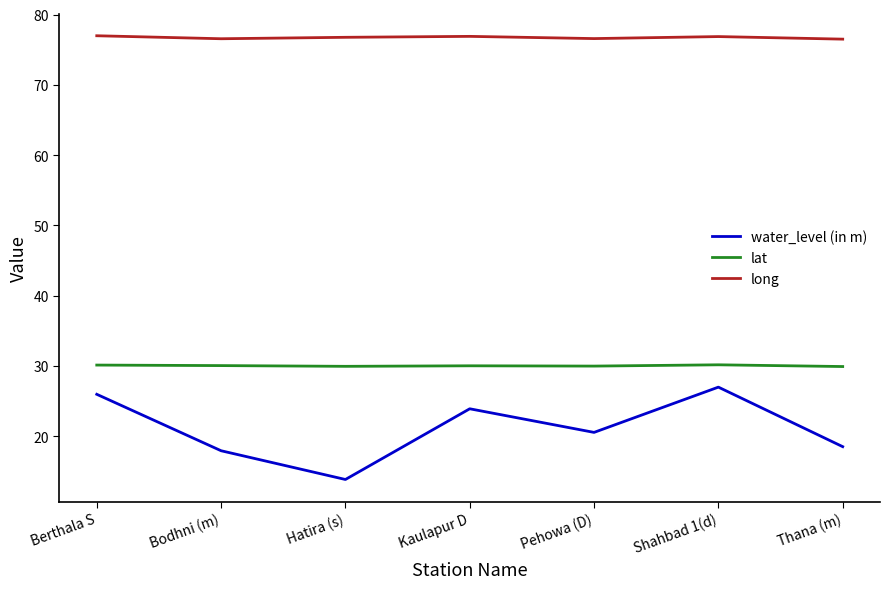

True or false: water_level (in m) has a value of 5.8 at Hatira (s).

False